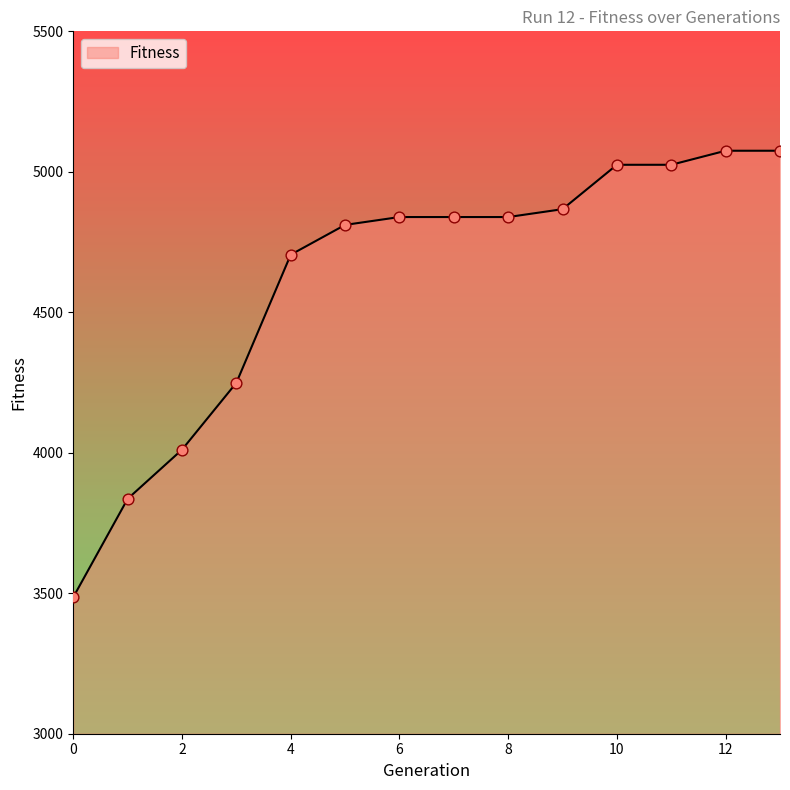

What is the smallest value displayed?

3486